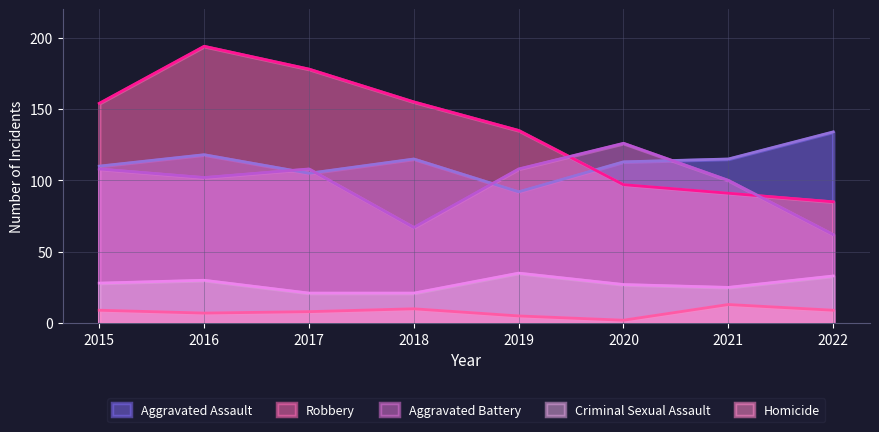

True or false: Aggravated Battery has more than 2 points higher than both neighbors.

False